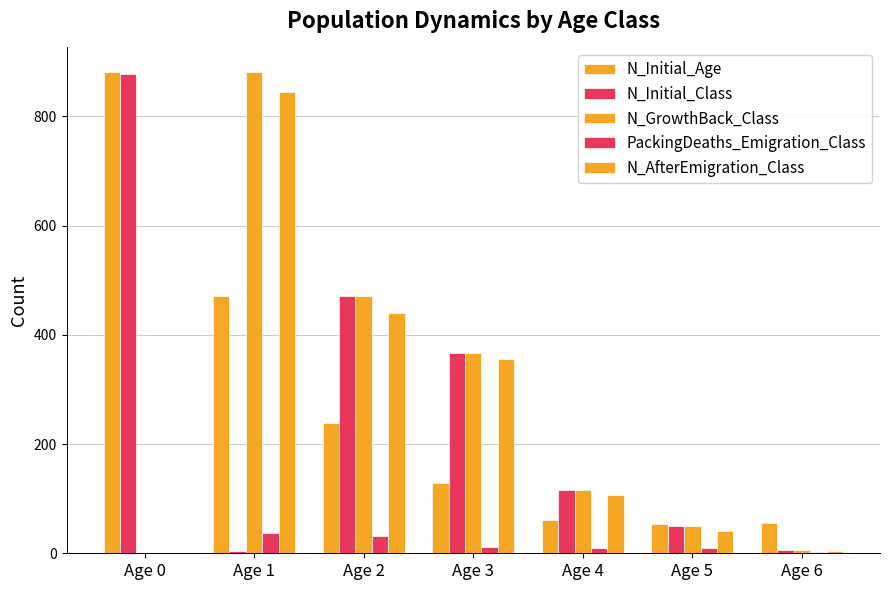

How many groups of bars are there?

7